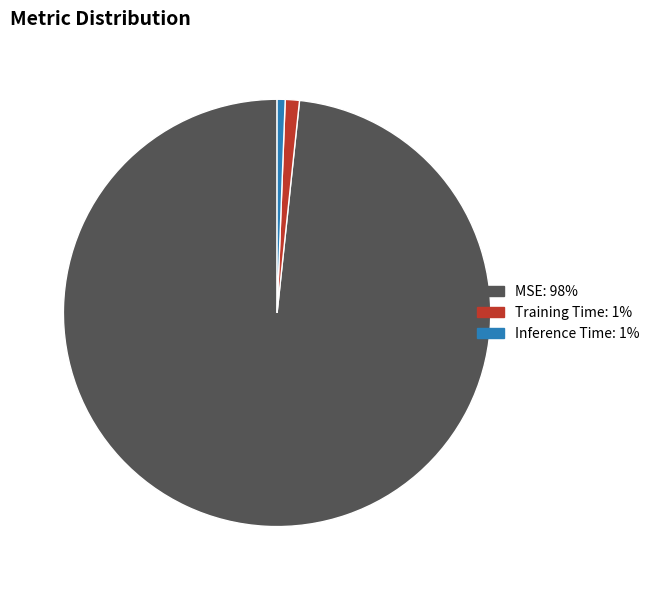

Do Inference Time and Training Time together represent more than half of the pie?

No